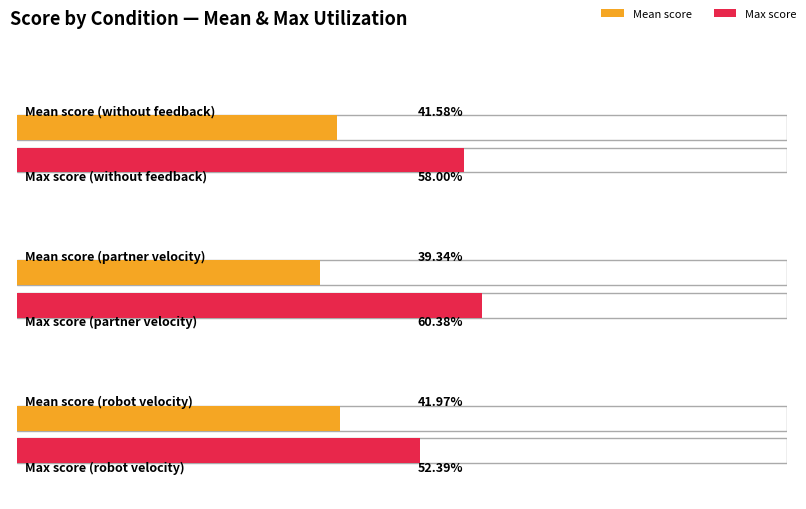

True or false: robot velocity has a value of 0.1 at 1.

False